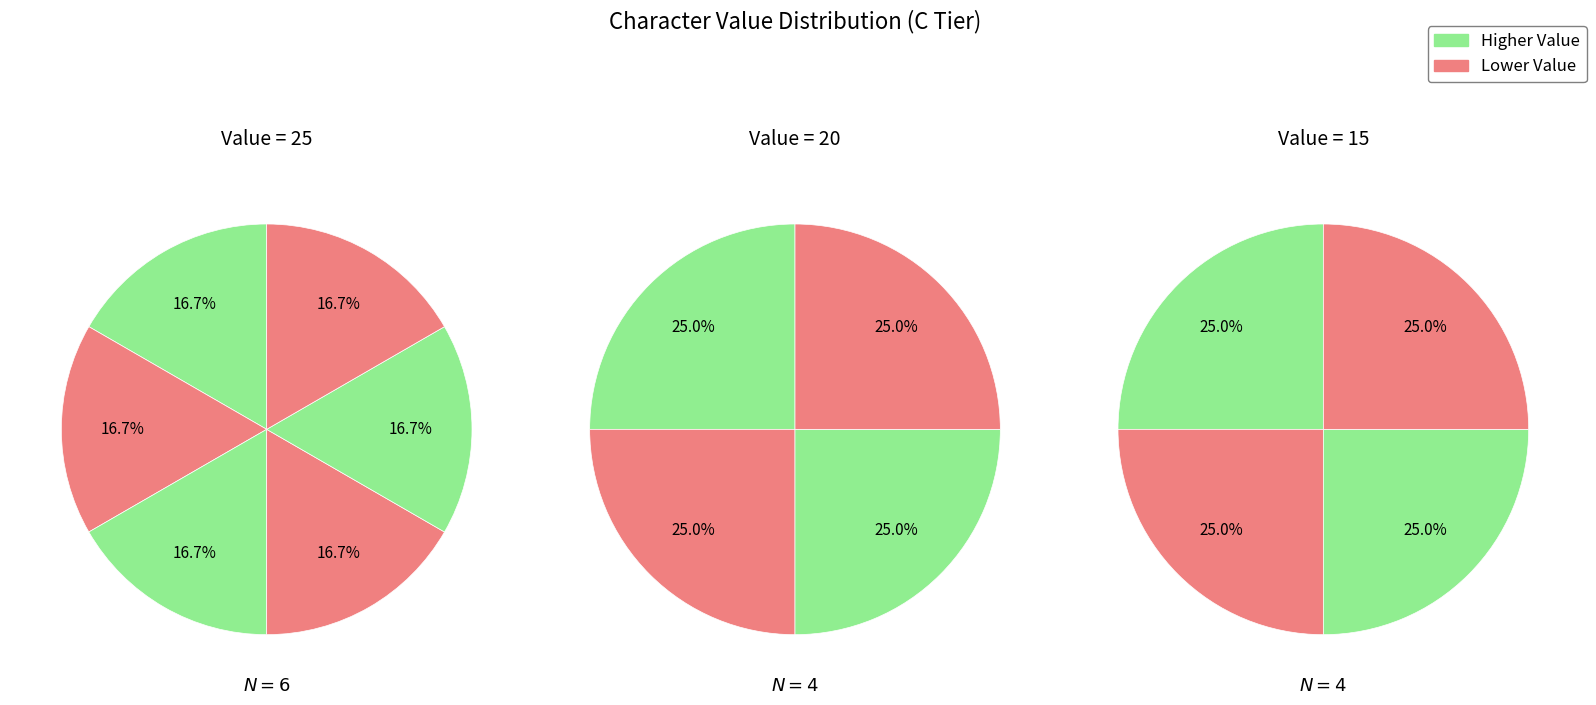

How many segments does this pie chart have?

14